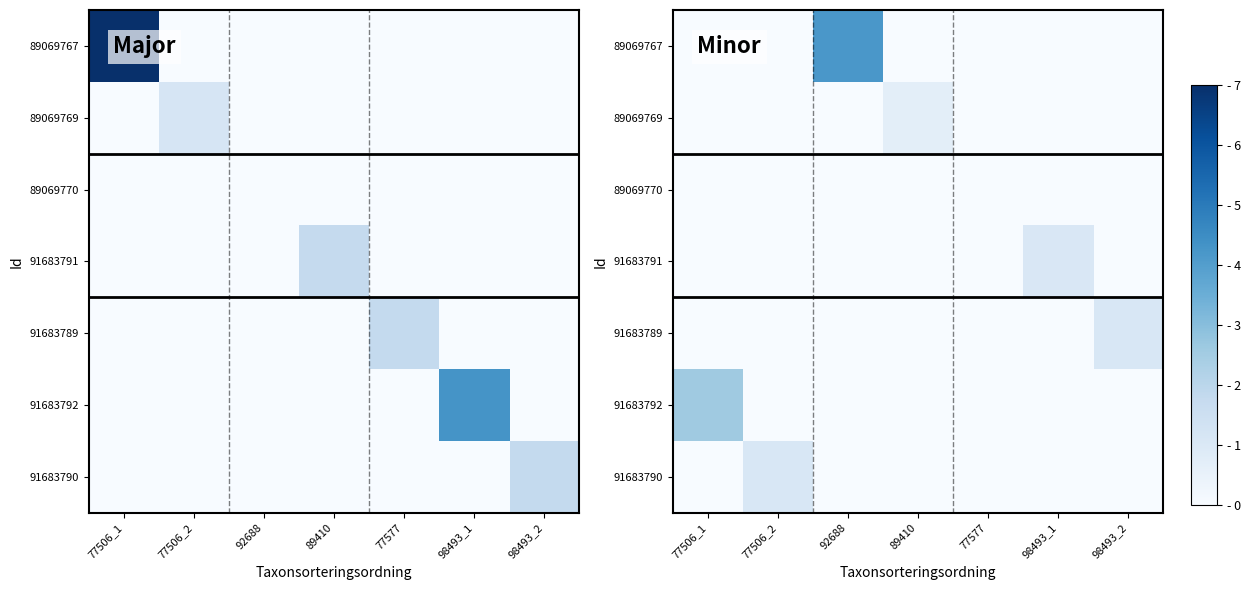

What is the highest value of the 89069767 series?

4.2